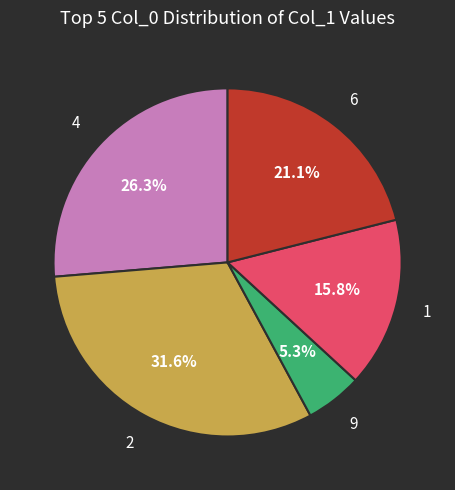

Is it true that 6 is 33% of the pie?

False